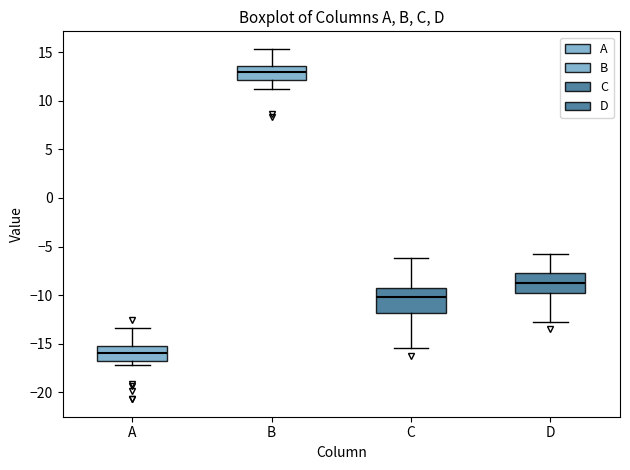

Reading left to right, read every box against the y-axis: the position of its median line, the range the box covers, and the ends of its whiskers. The values are not printed on the chart, so give them approximately, as read against the axis.

A: median -16.0, box -17.0 to -15.0, whiskers -17.0 (just below the box's lower edge) to -13.5
B: median 13.0, box 12.0 to 13.5, whiskers 11.0 to 15.5
C: median -10.0, box -12.0 to -9.5, whiskers -15.5 to -6.0
D: median -8.5, box -10.0 to -7.5, whiskers -13.0 to -5.5